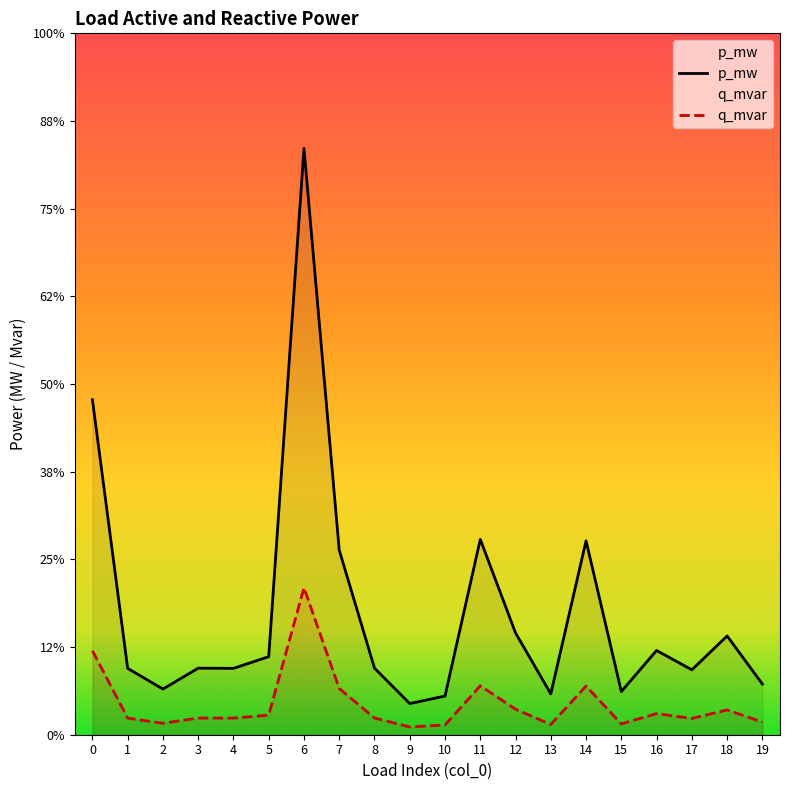

Which category has the highest value across all series?

6